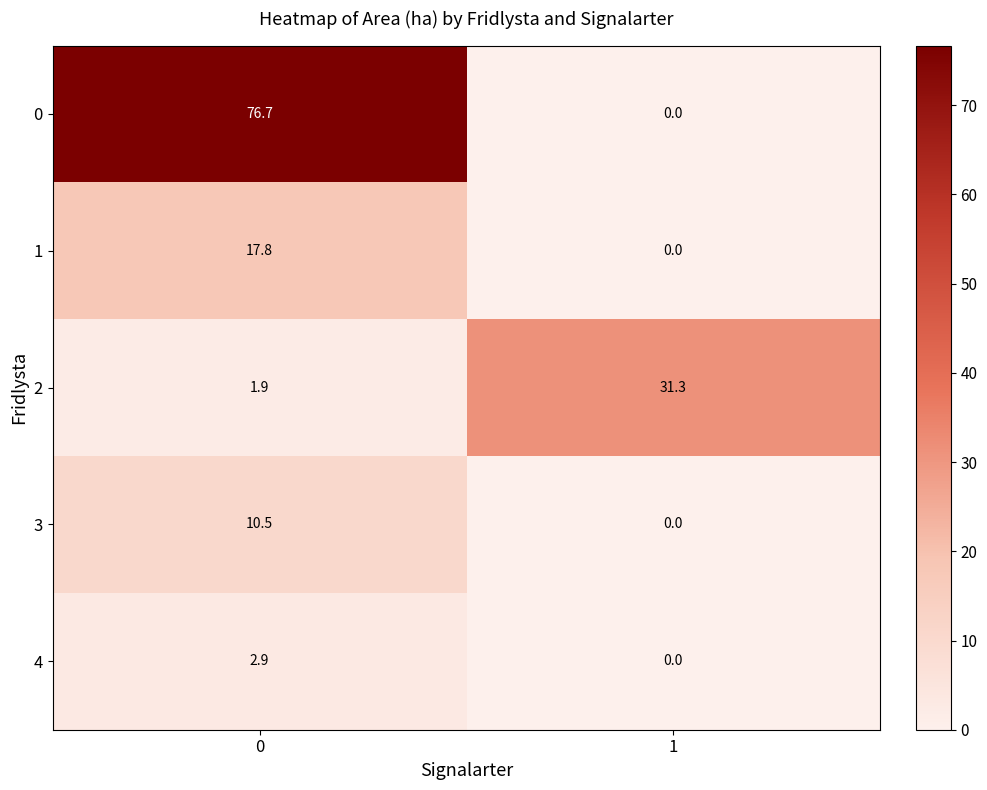

Which label corresponds to the smallest value in the chart?

1